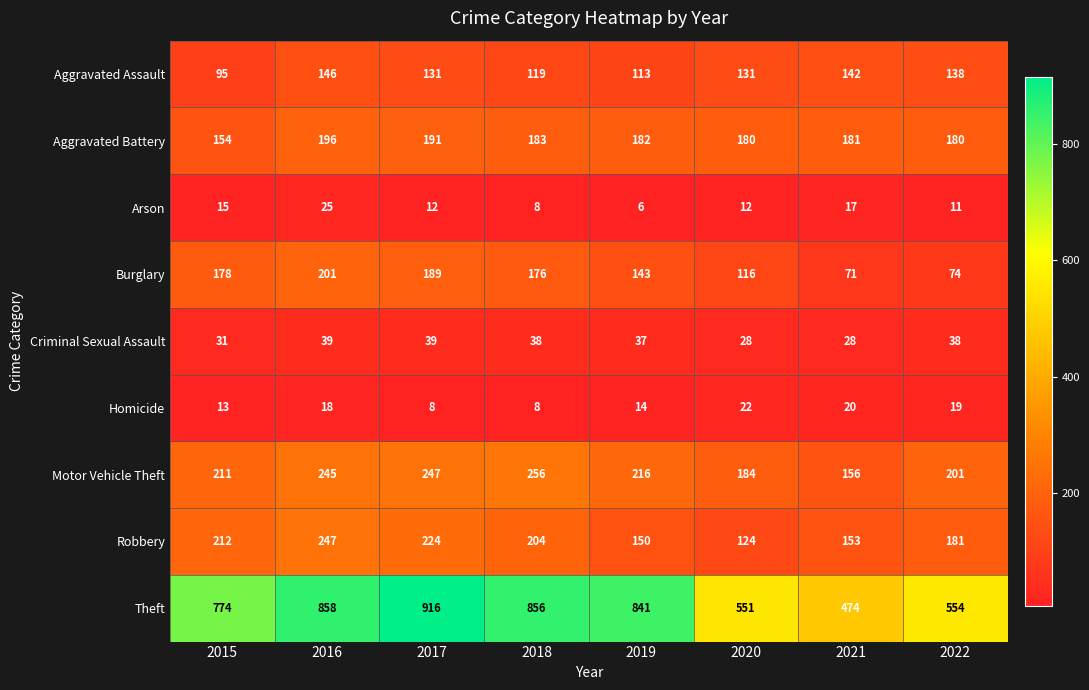

Which series has the widest spread of values?

Theft